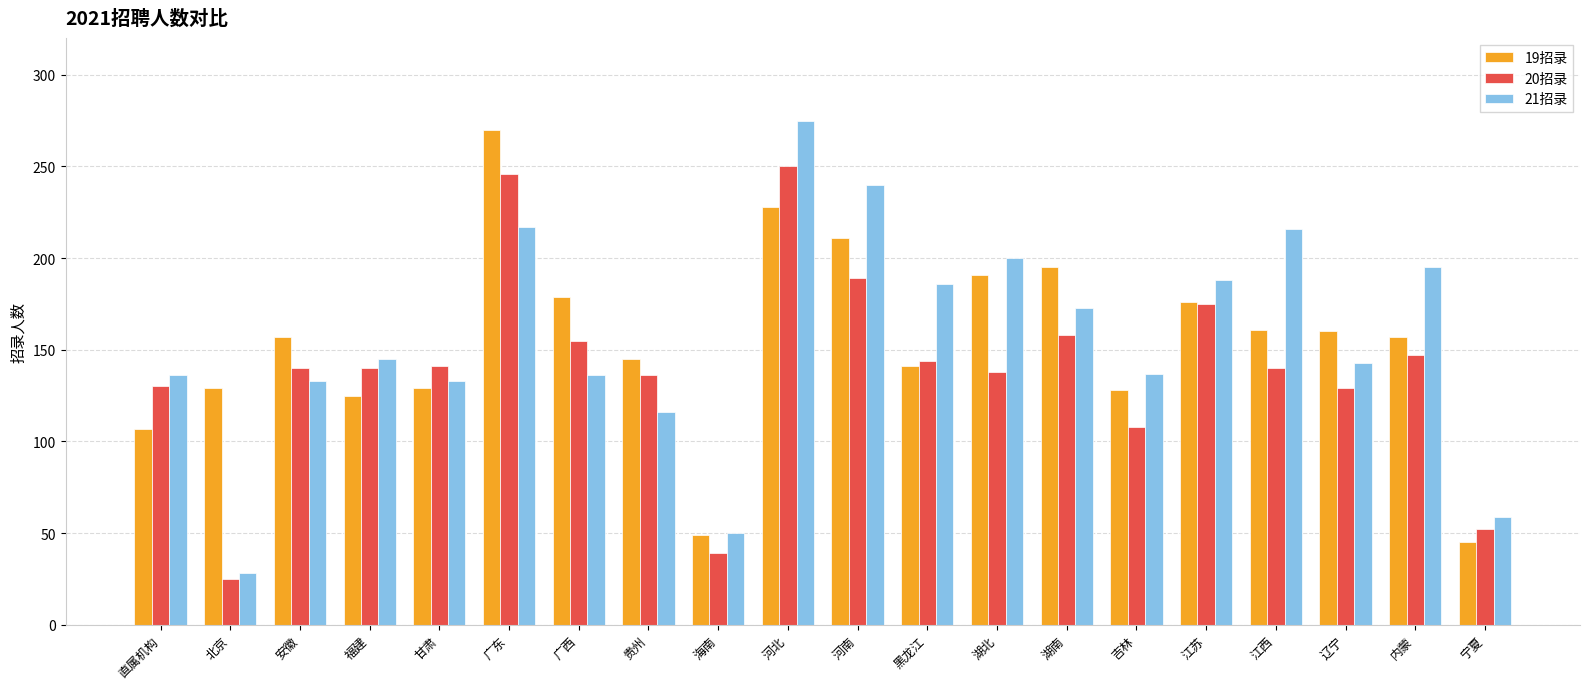

What is the value of the 19招录 bar at the 9th from the left?

49